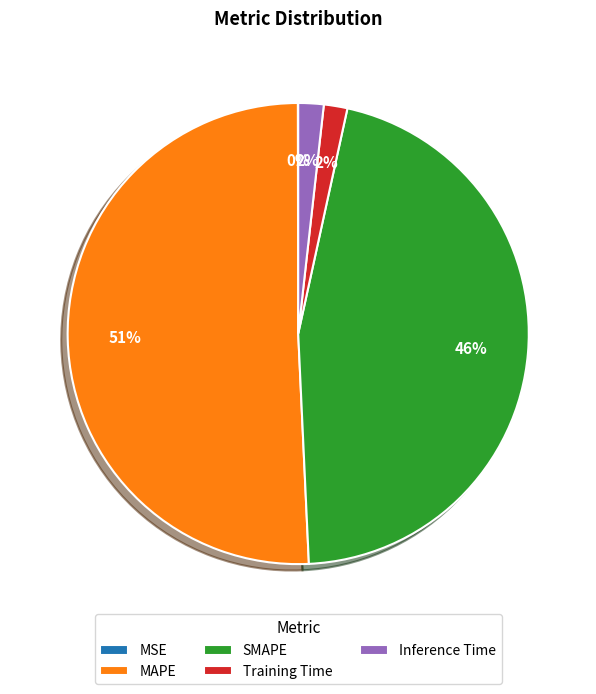

To the nearest percent, what portion does SMAPE represent?

46%